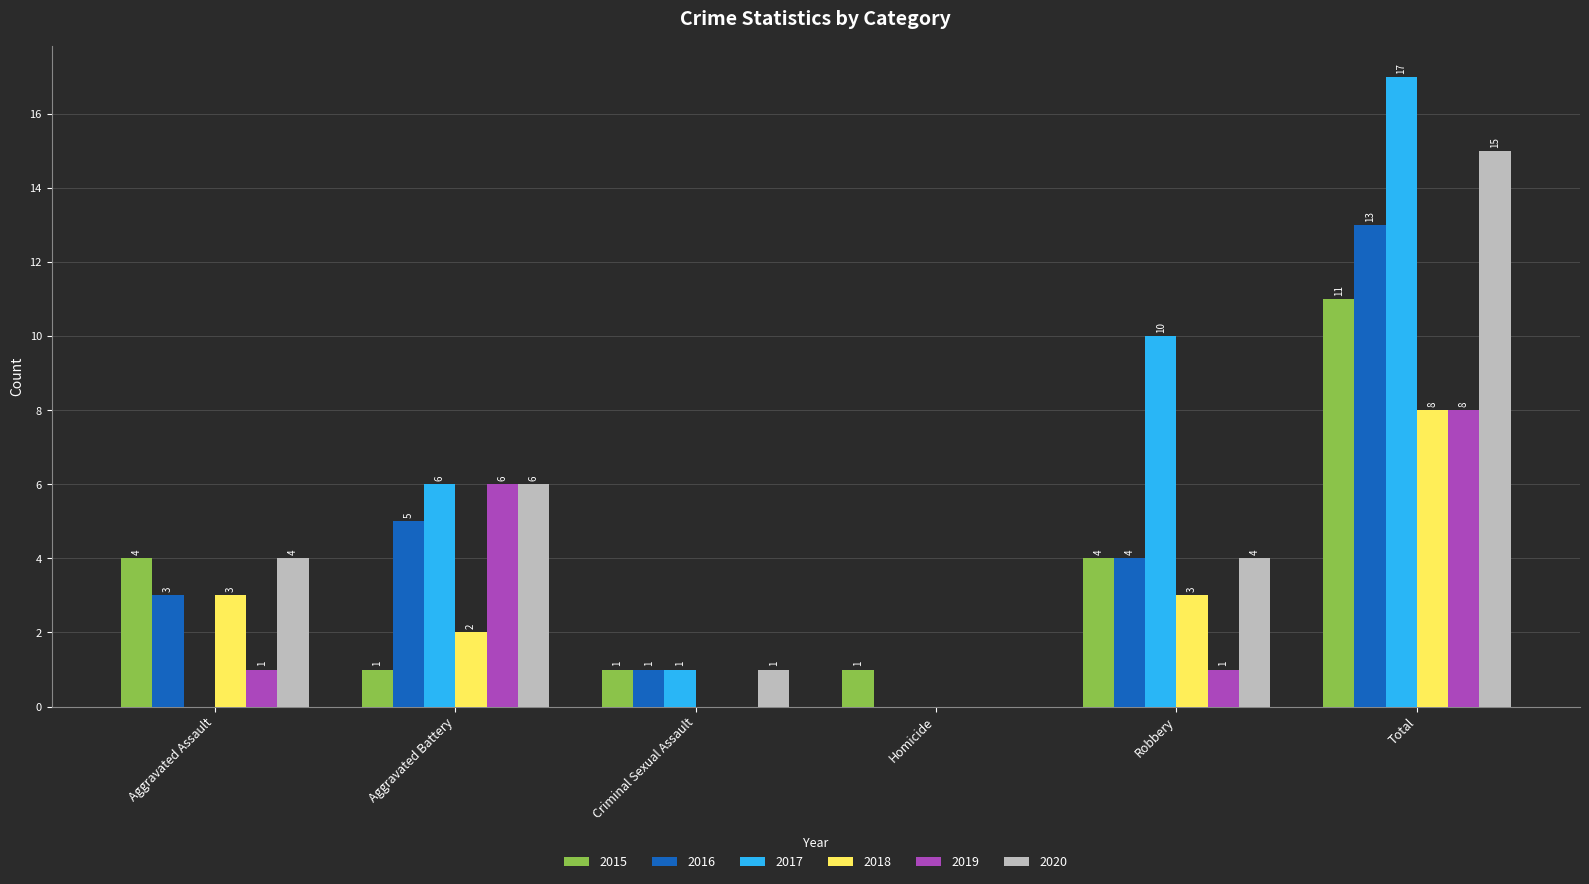

True or false: 2017 has a value of 16 at Robbery.

False